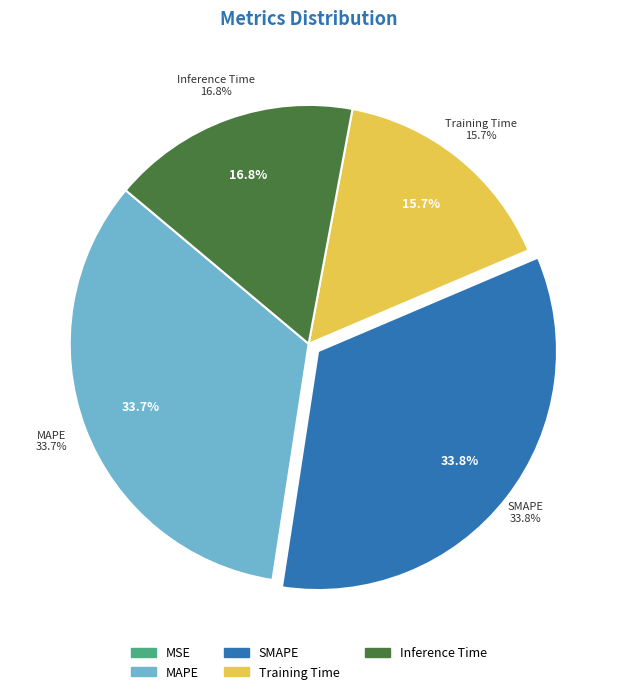

To the nearest percent, what is the average slice percentage?

20%